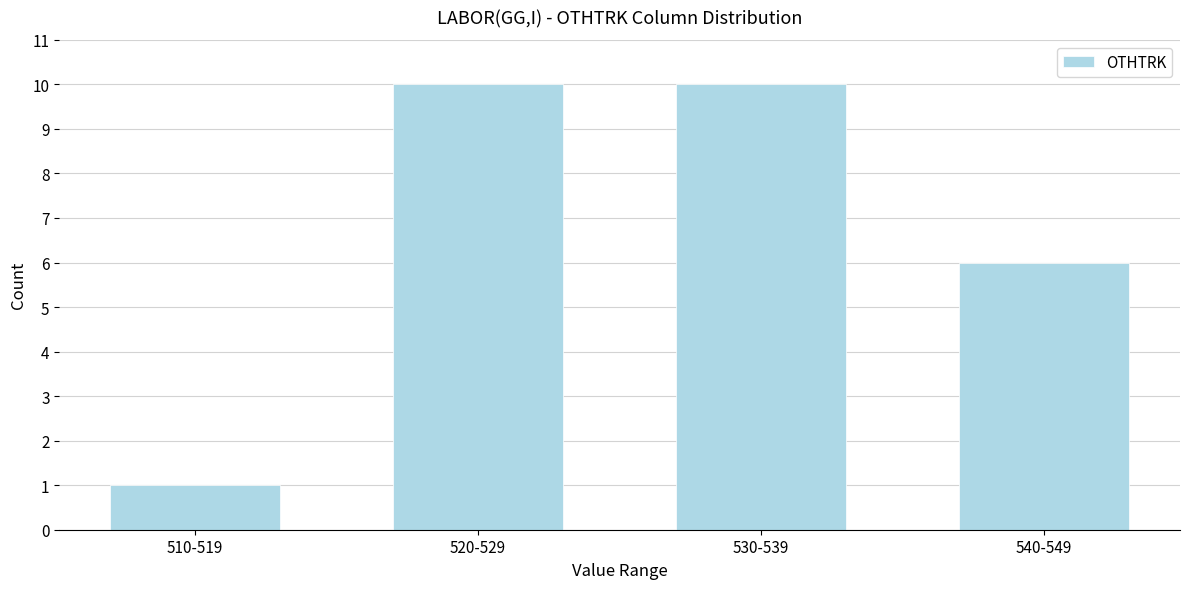

Reading left to right, transcribe all the data shown in this chart.

1	10	10	6